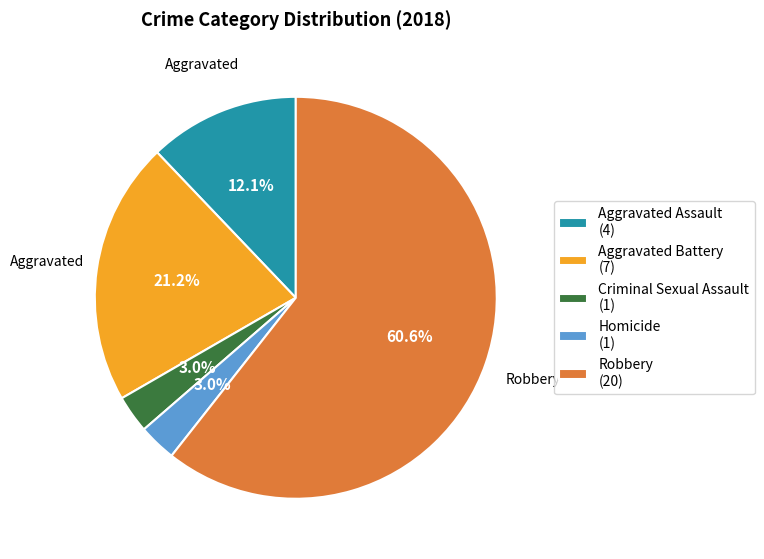

What percentage is NOT represented by Criminal Sexual Assault?

97.0%